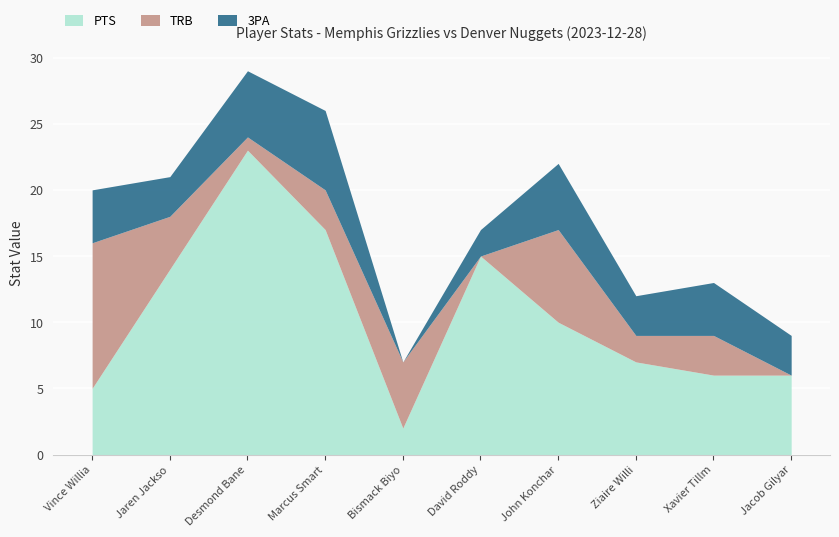

How many data points does each series have?

10